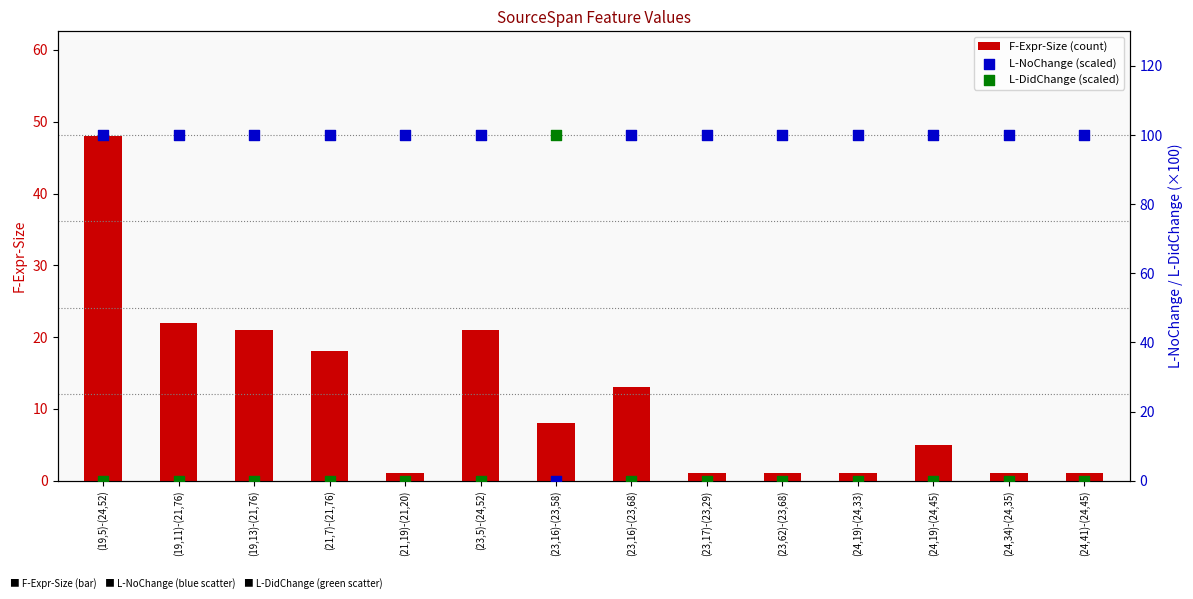

Which series contains the highest Y value?

L-NoChange (scaled)